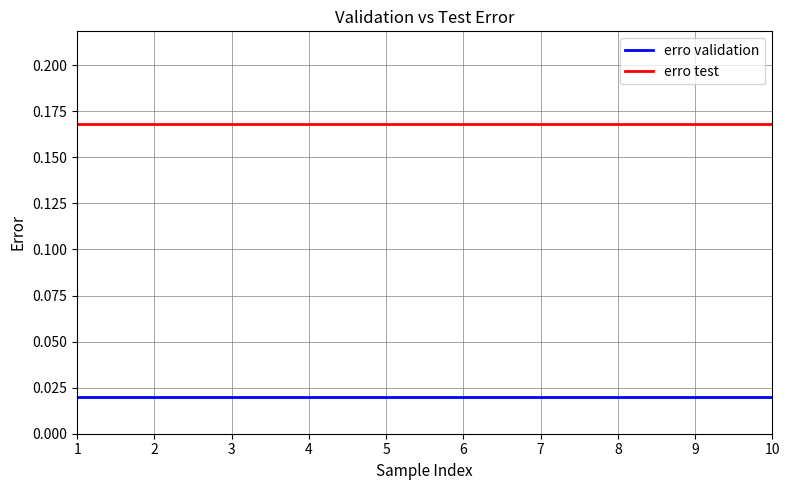

Is it true that erro test equals 0.1 at 3?

False